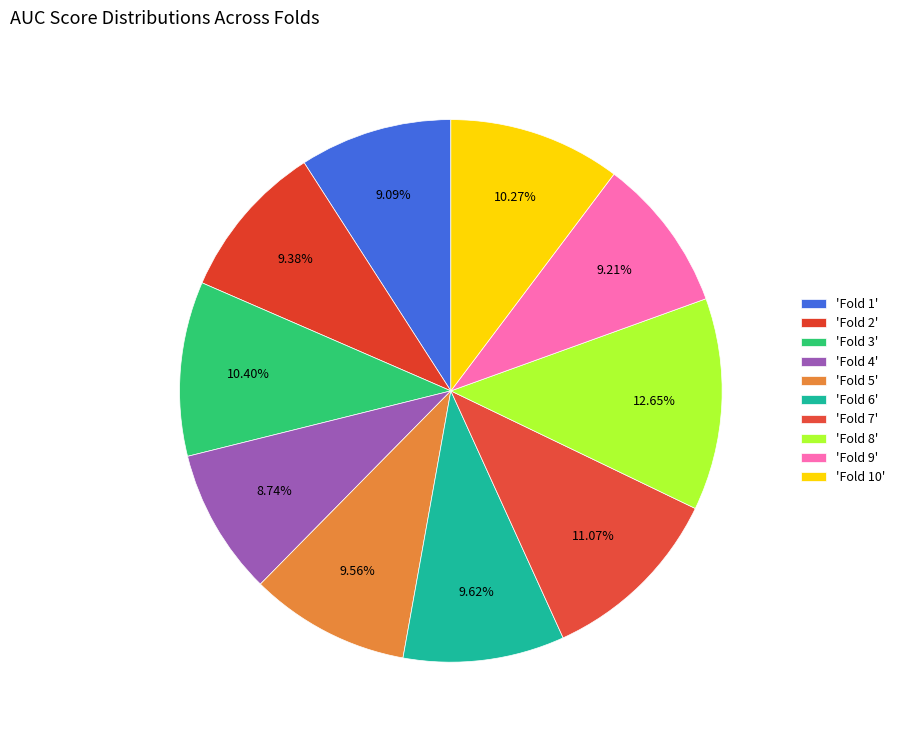

Rank the categories by value from lowest to highest.

Fold 4, Fold 1, Fold 9, Fold 2, Fold 5, Fold 6, Fold 10, Fold 3, Fold 7, Fold 8